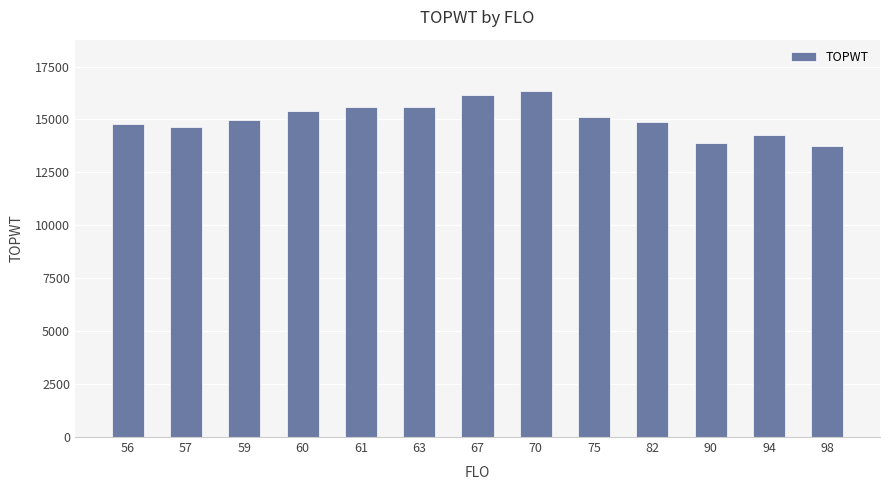

What is the value of the 13th bar from the left?

13728